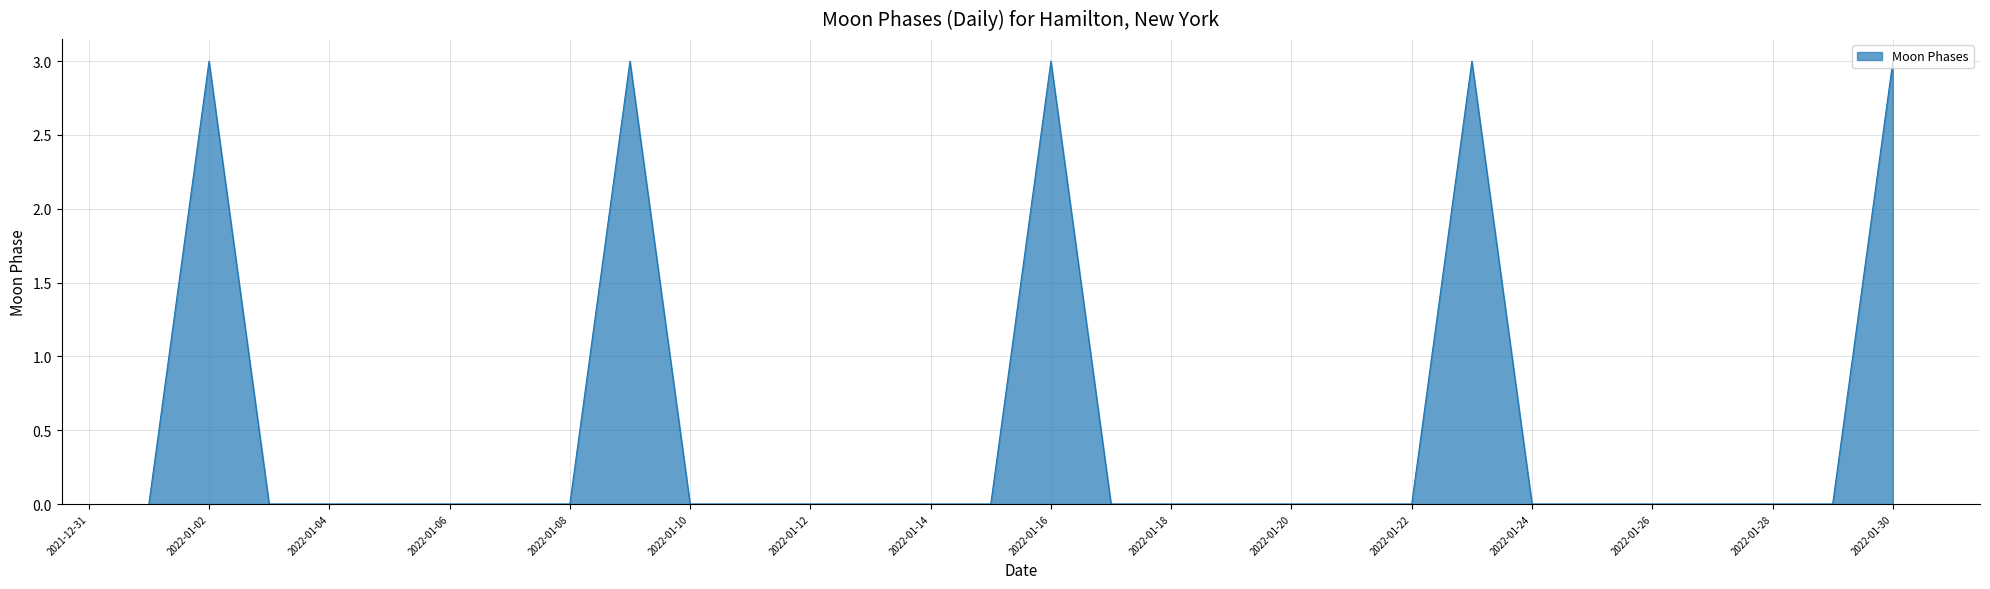

What is the maximum value shown in the chart?

3